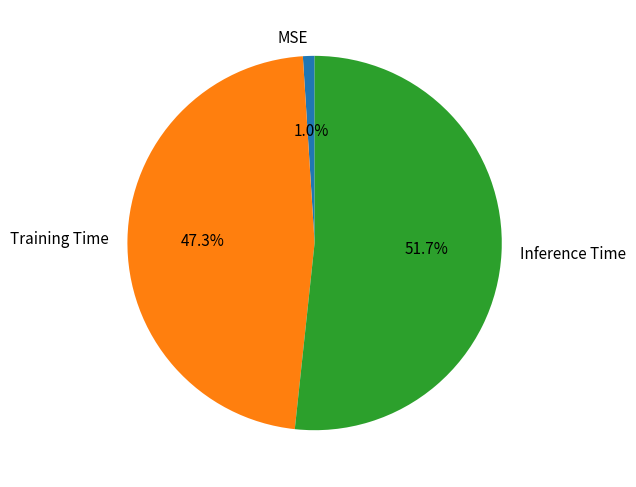

To the nearest percent, what percentage of the pie is MSE?

1%